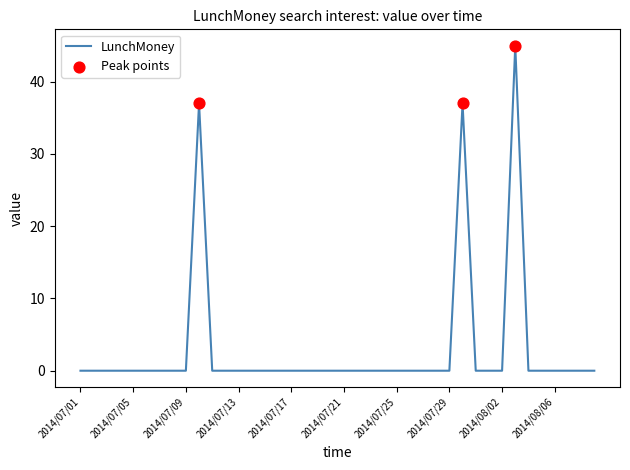

What is the difference between the maximum and minimum values?

45